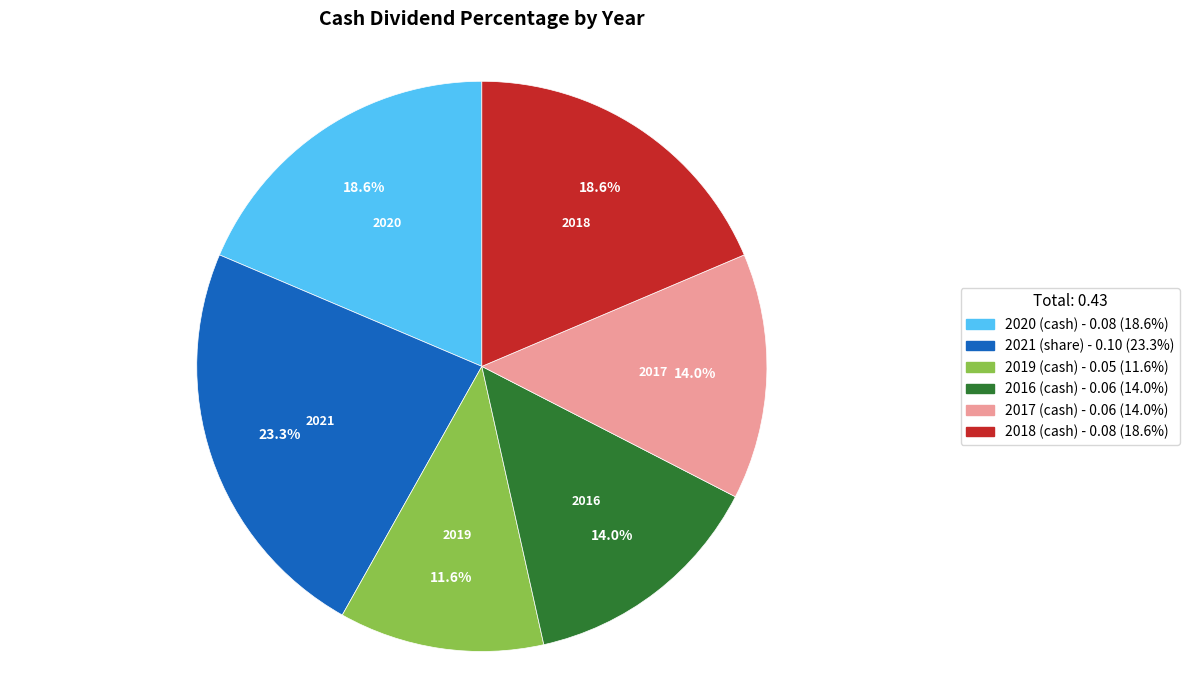

To the nearest percent, what portion does 2019 (cash) represent?

12%